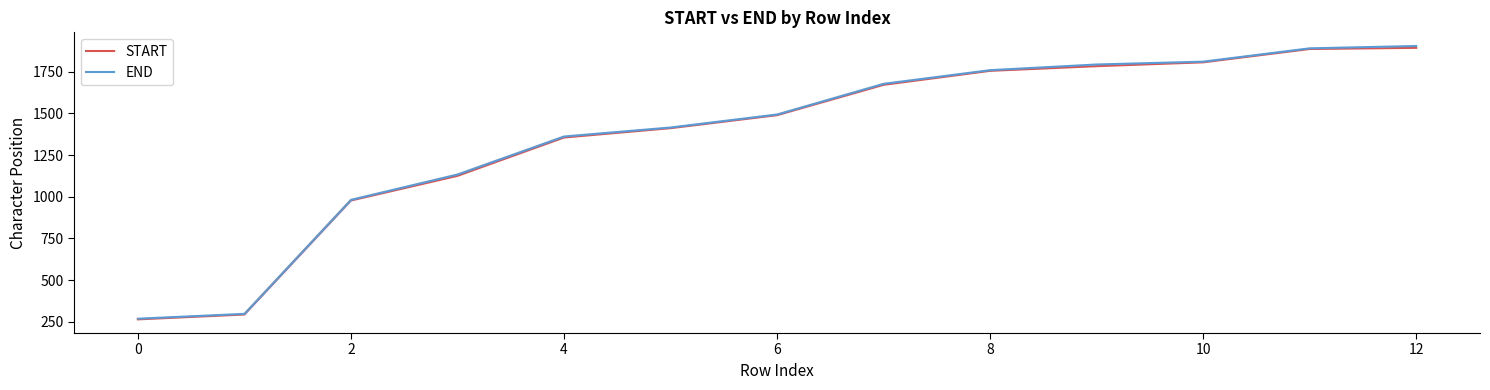

What is the maximum value for START?

1893